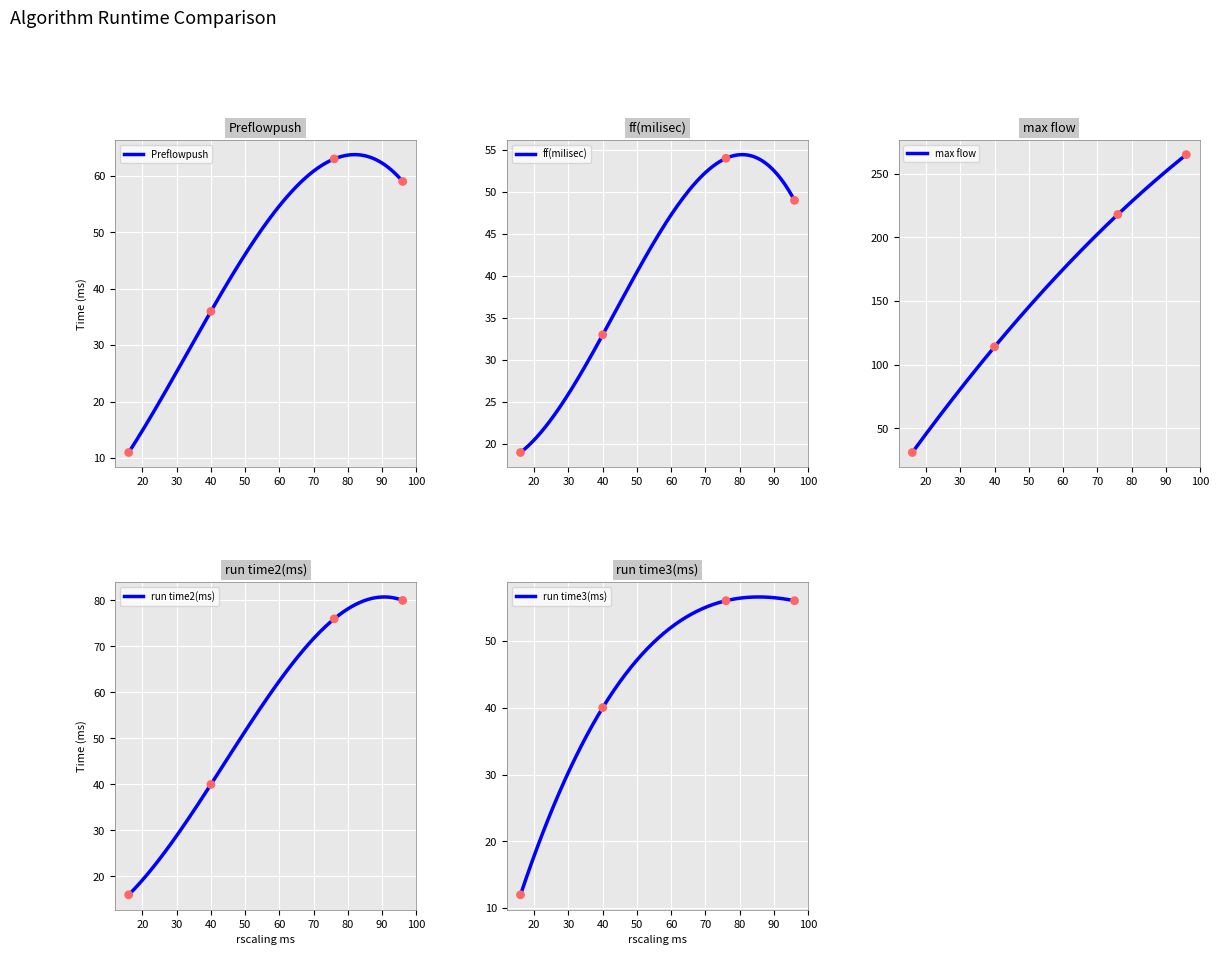

Which series has the largest Y range (max minus min)?

max flow